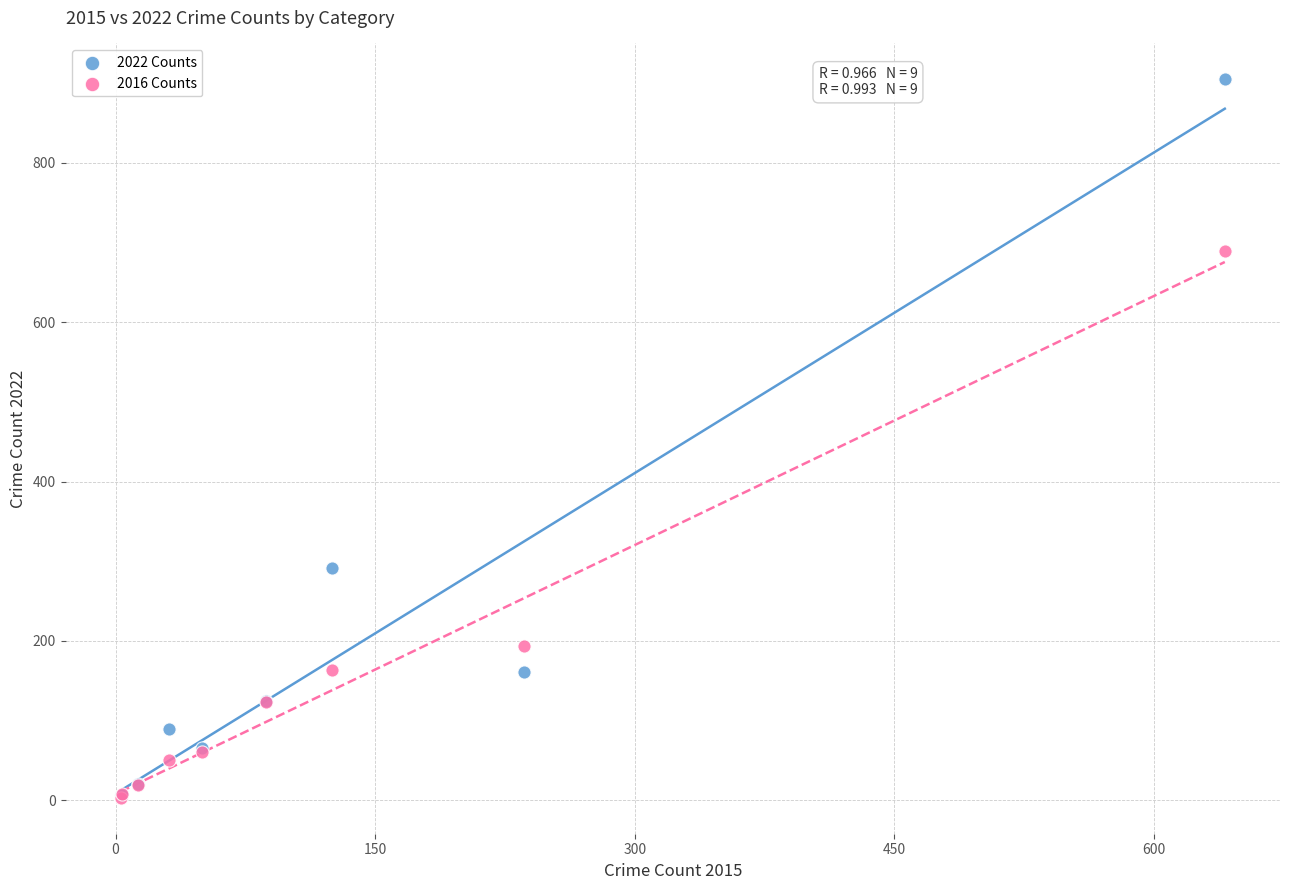

Which series has the widest spread of Y values?

2022 Counts